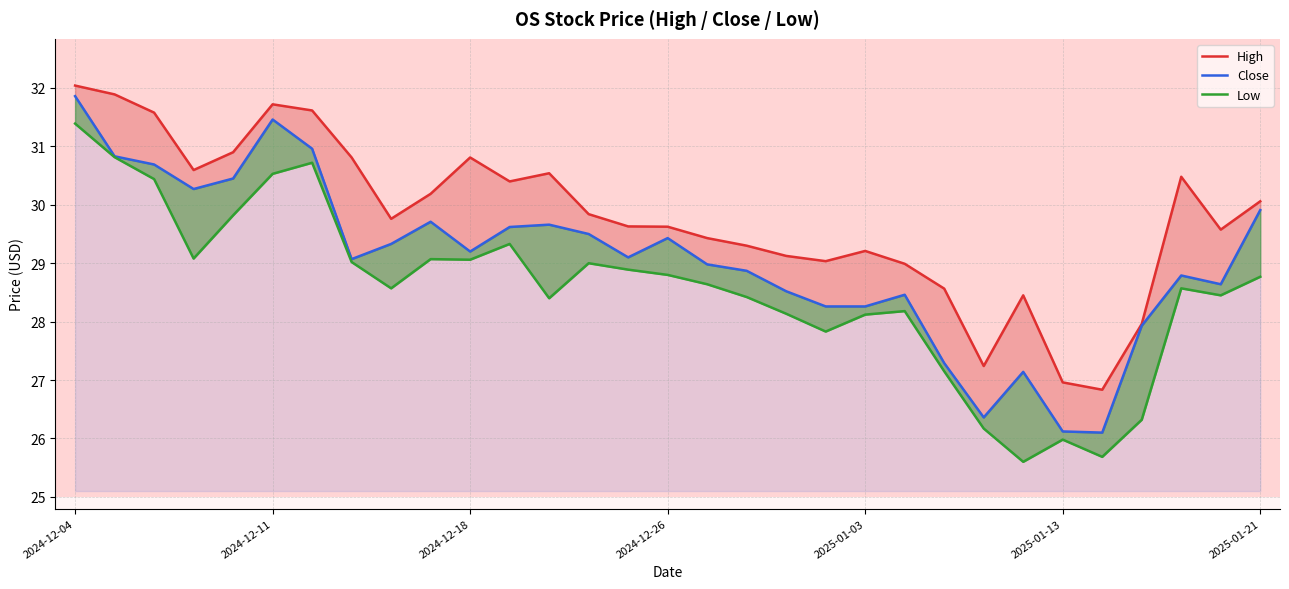

What is the average value of the Close series?

29.1